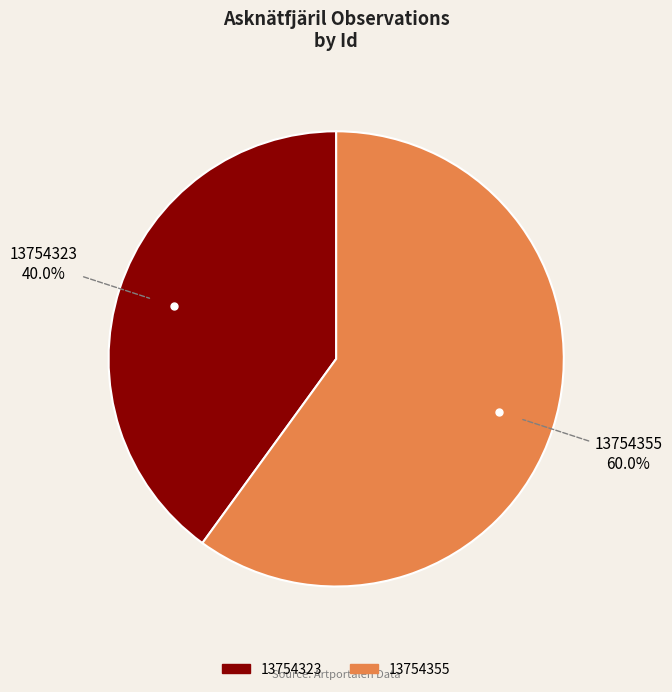

What is the ratio of the value at 13754355 to the value at 13754323?

1.5